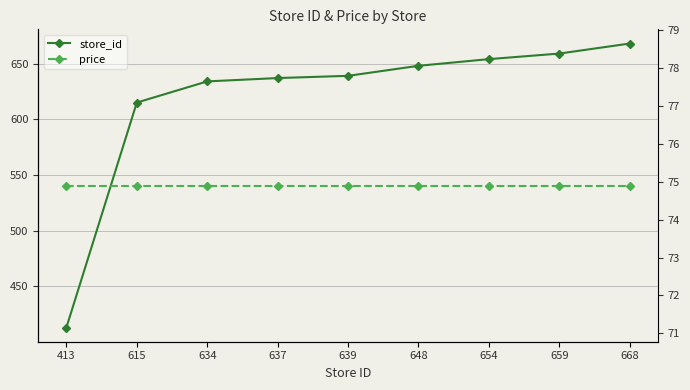

The value of store_id at 637 is 1062.4. True or false?

False